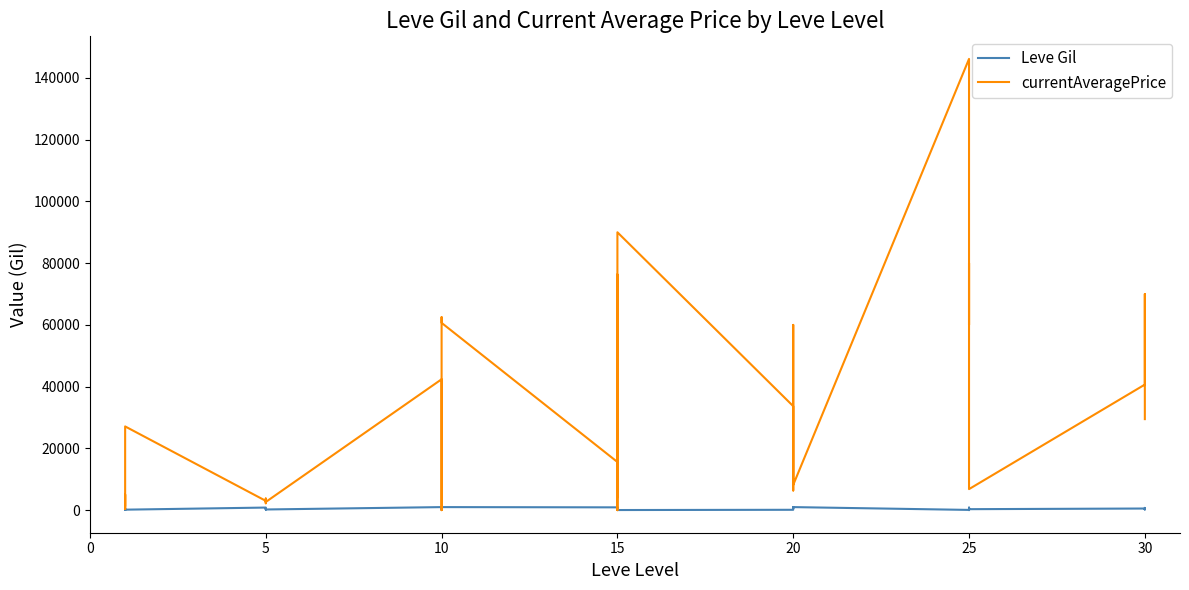

Between 5 and 10, which series saw the biggest shift?

currentAveragePrice